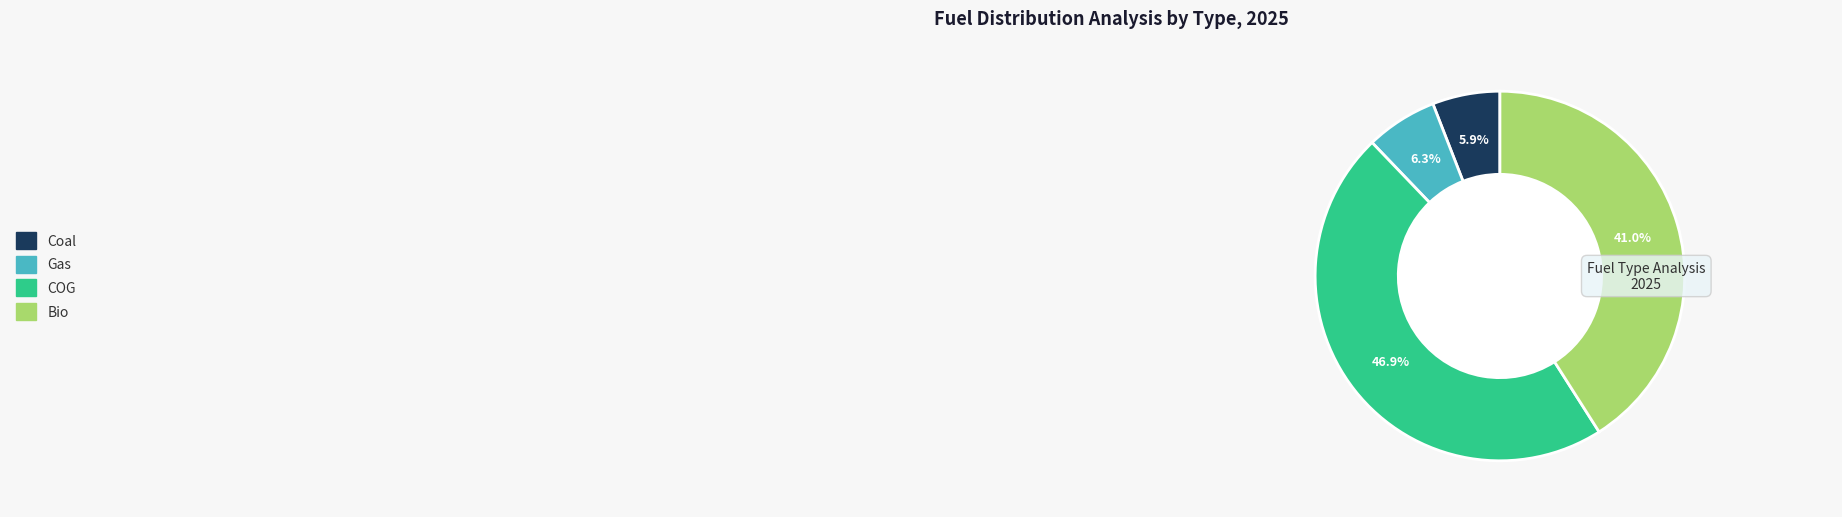

How many slices are in this pie chart?

4